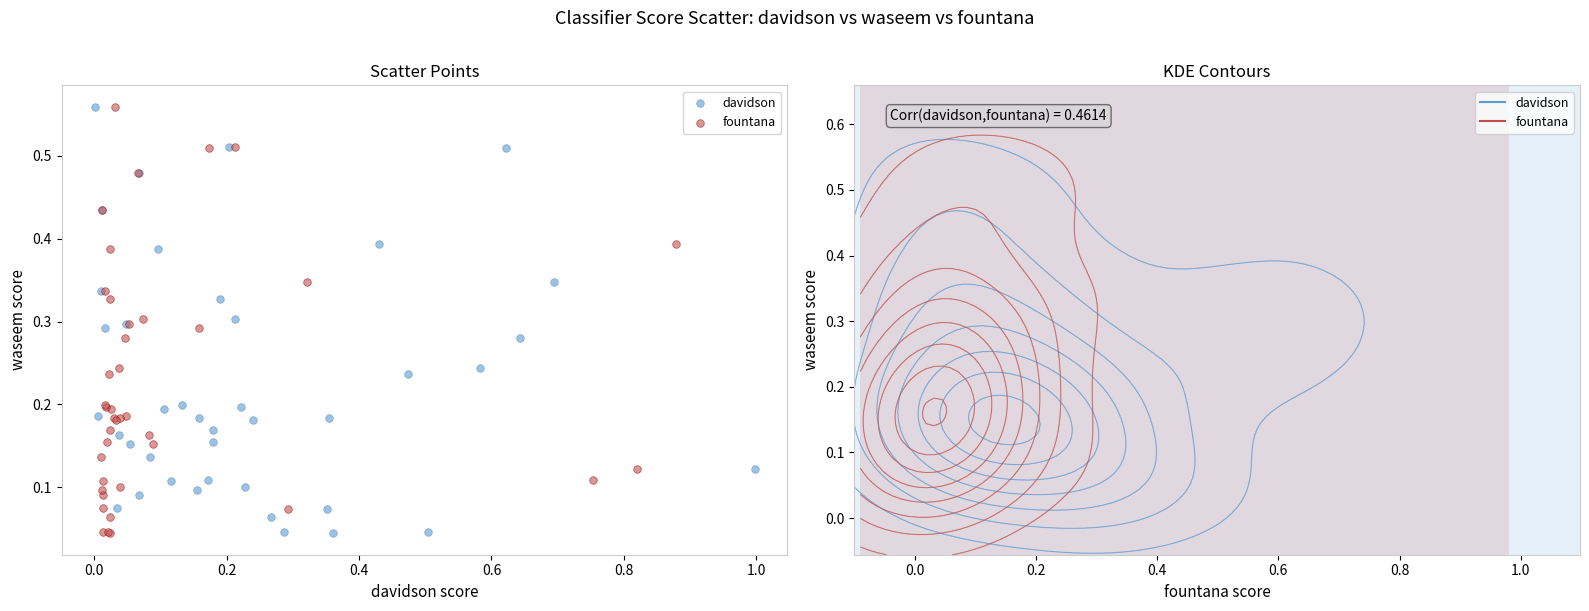

What are all the series names shown in the legend?

davidson, fountana